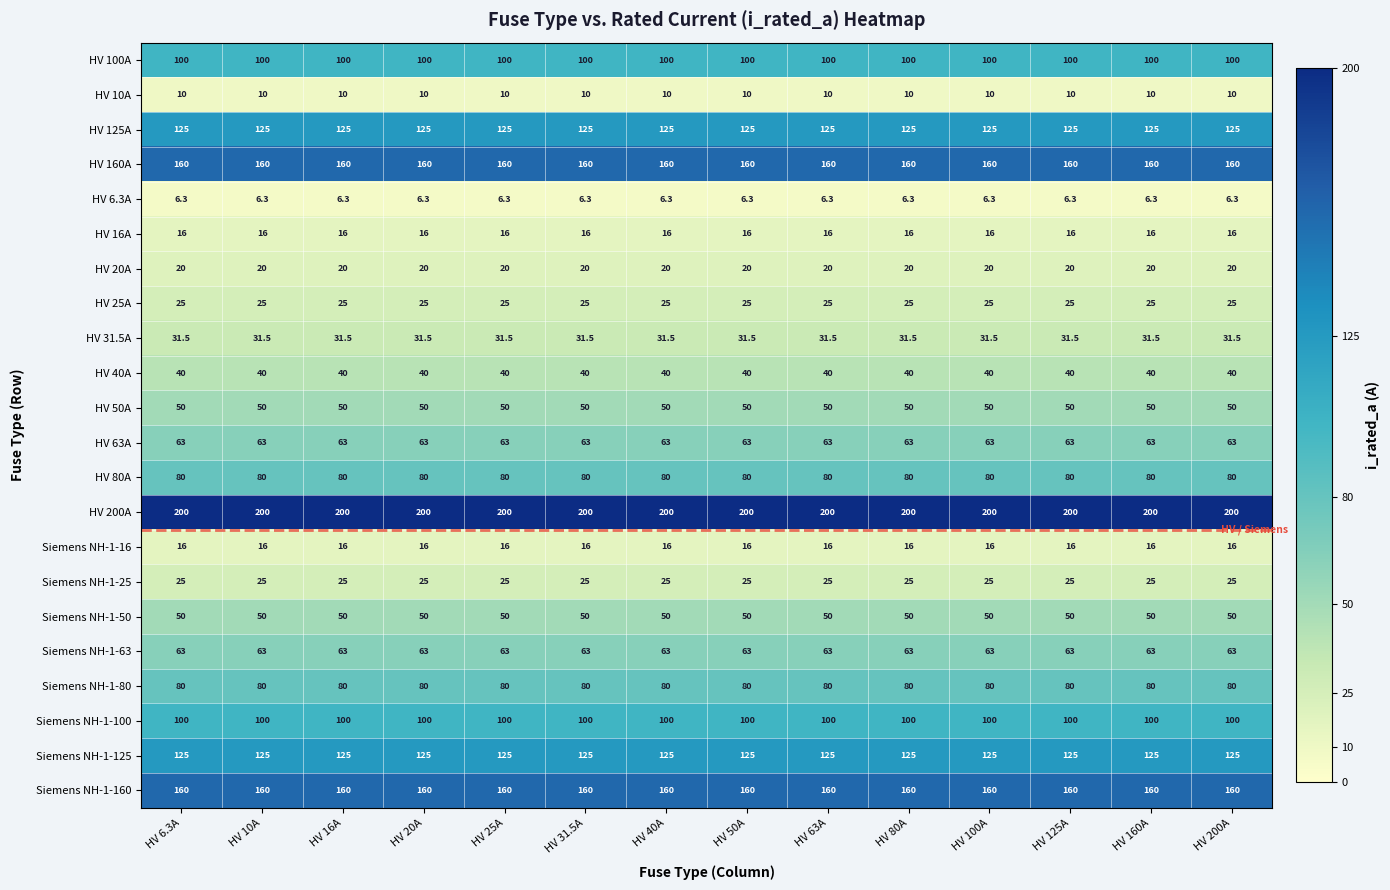

What is the spread (max minus min) of values at HV 40A?

193.7